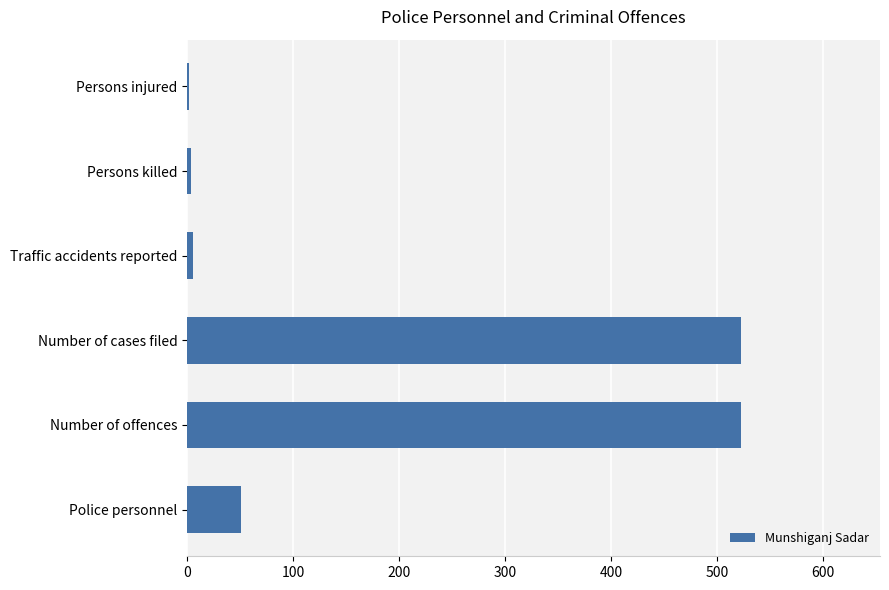

What is the average value?

185